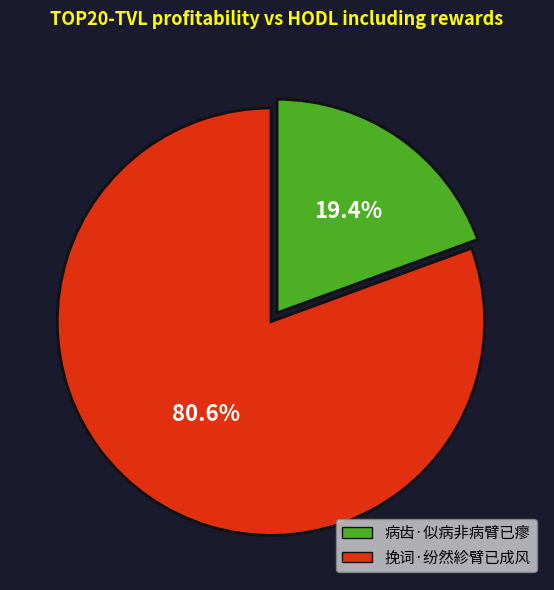

True or false: 挽词·纷然紾臂已成风 accounts for 81% of the total.

True